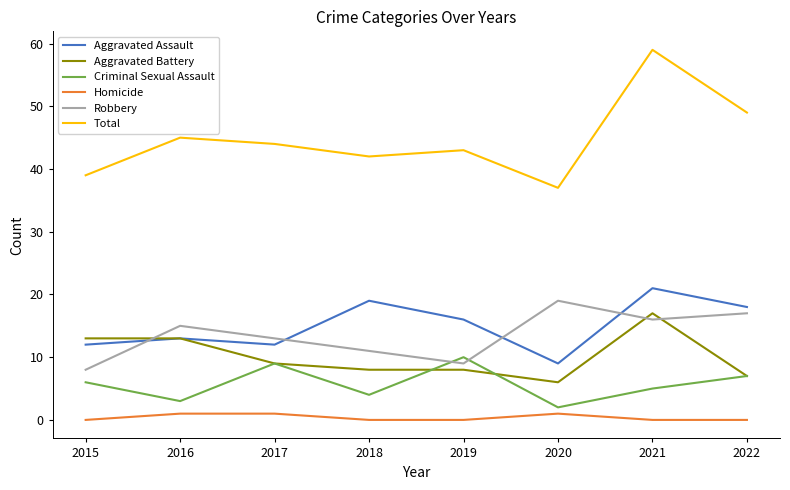

What is the highest value of the Total series?

59